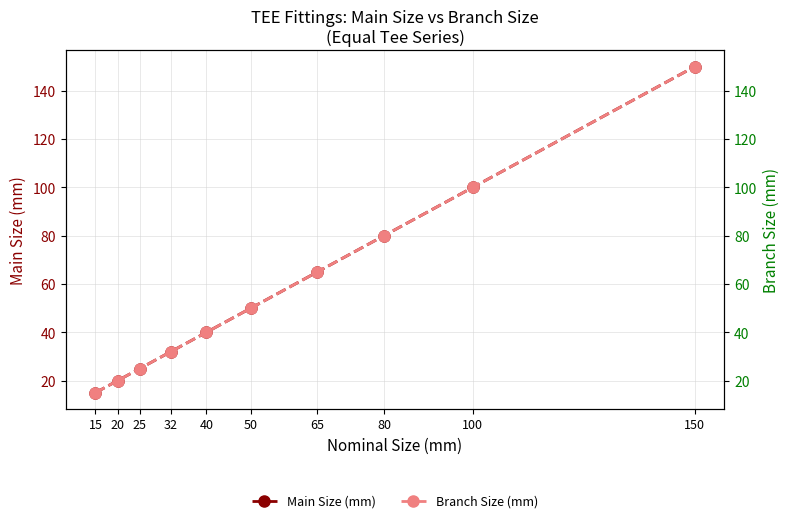

Which series has the widest spread of values?

Main Size (mm)